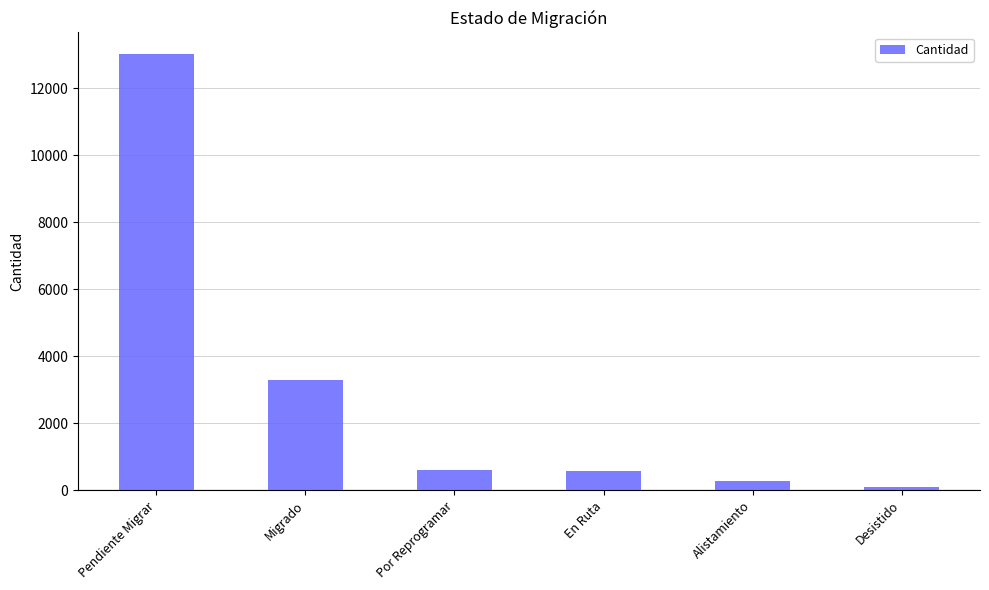

Where is the data nearest to the value 6549?

Migrado